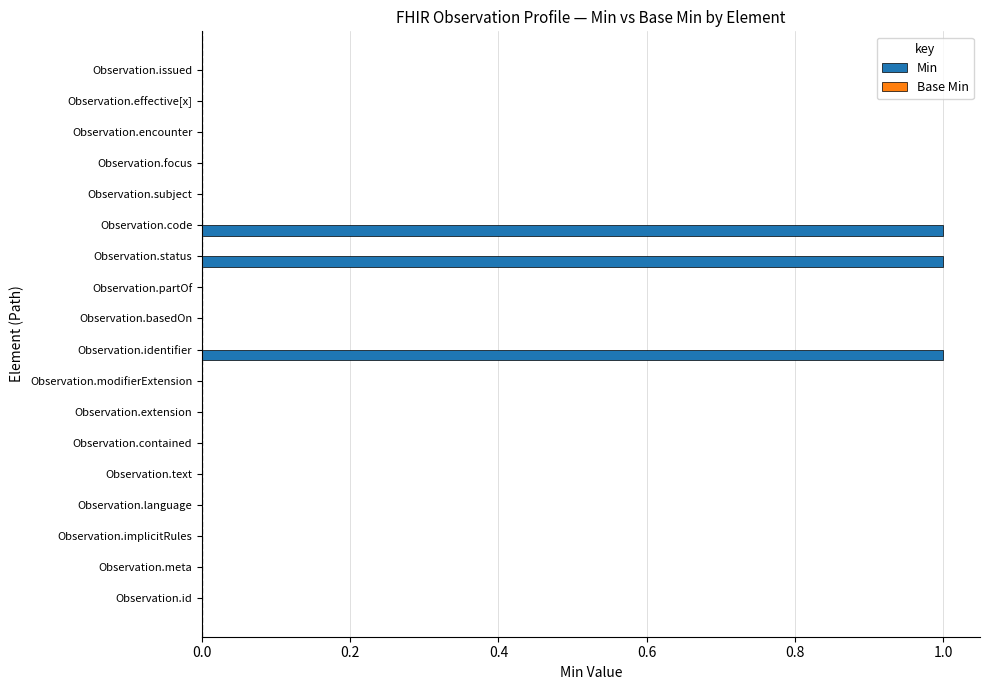

Is it true that the value at Observation.issued is 0?

True